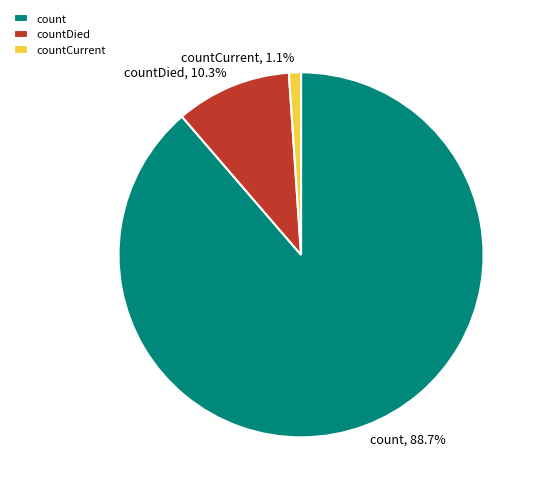

Between countDied and countCurrent, which is larger?

countDied